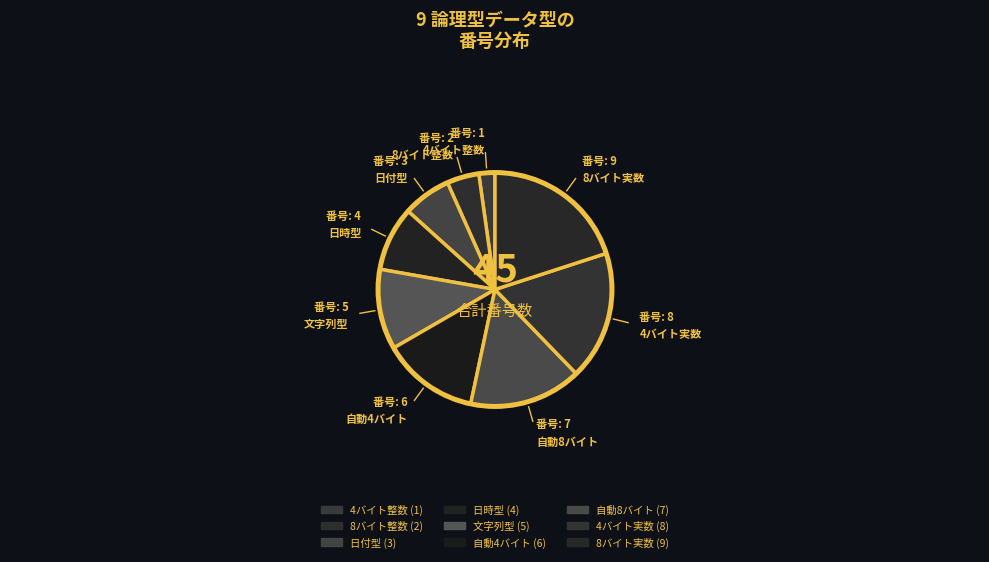

How many segments does this pie chart have?

9